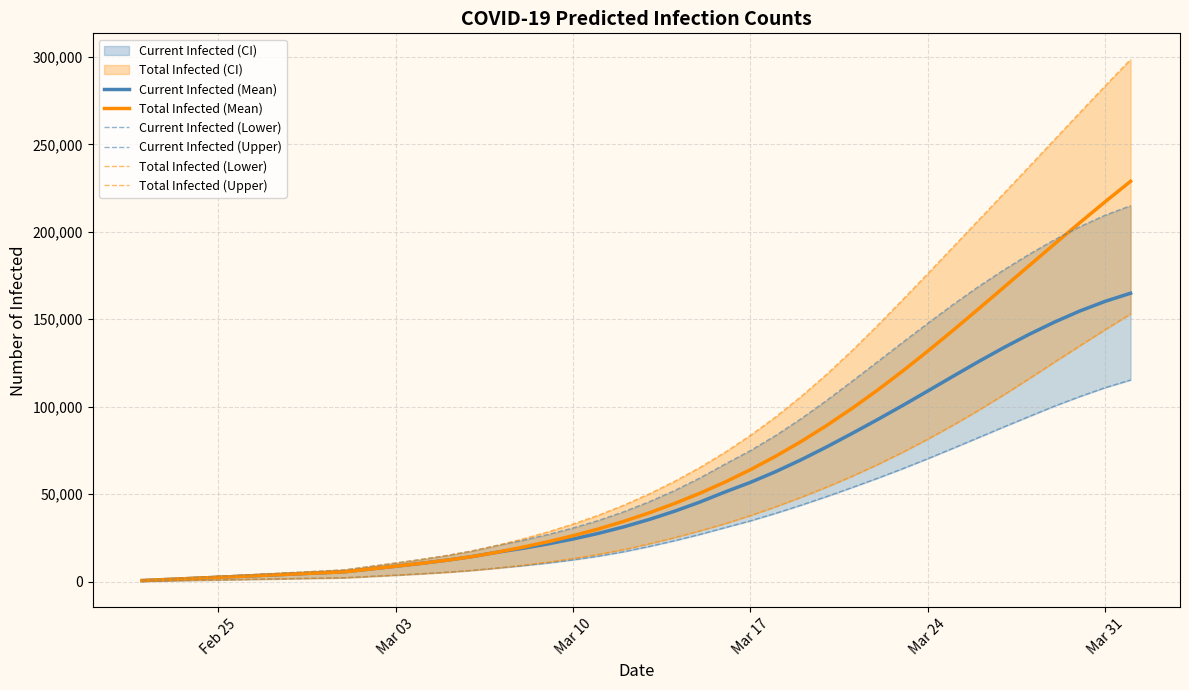

True or false: Current Infected (Mean) and Current Infected (Lower) intersect in this chart.

False